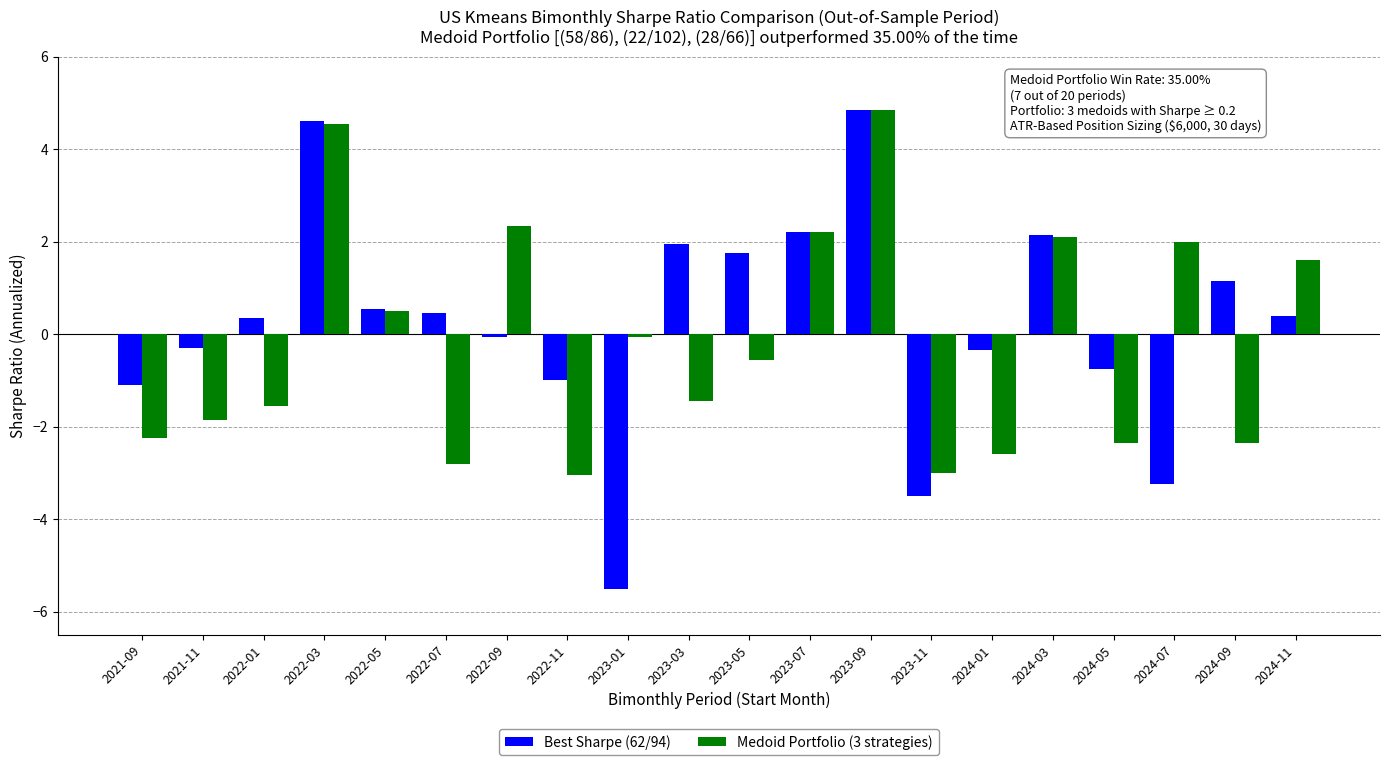

How many values in Medoid Portfolio (3 strategies) are above zero?

8